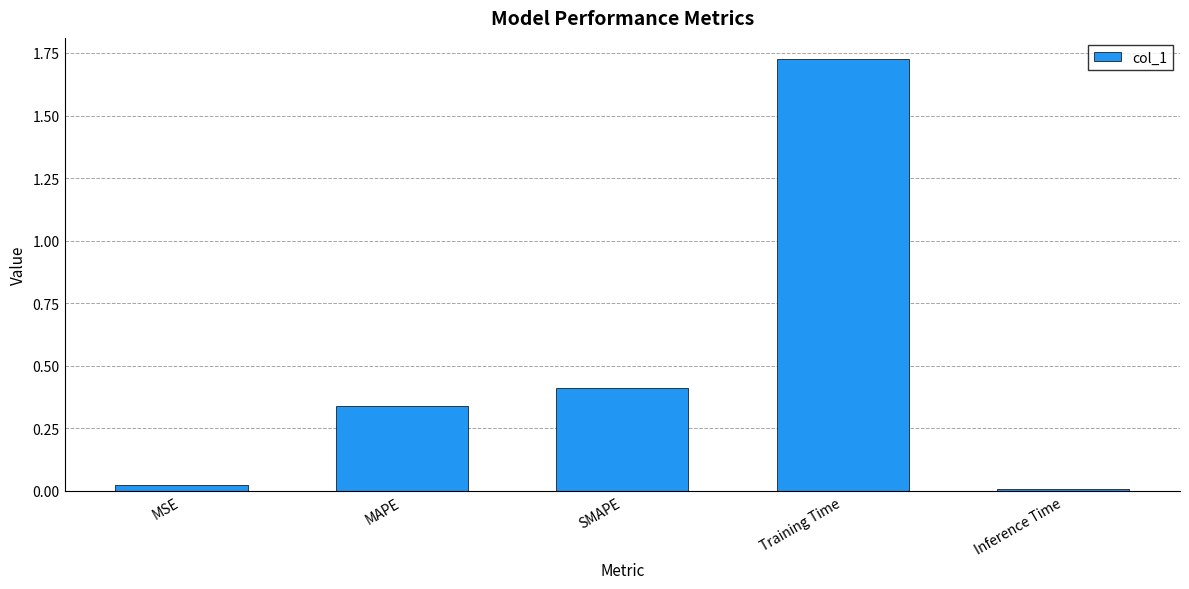

True or false: the data shows 0.4 at SMAPE.

True